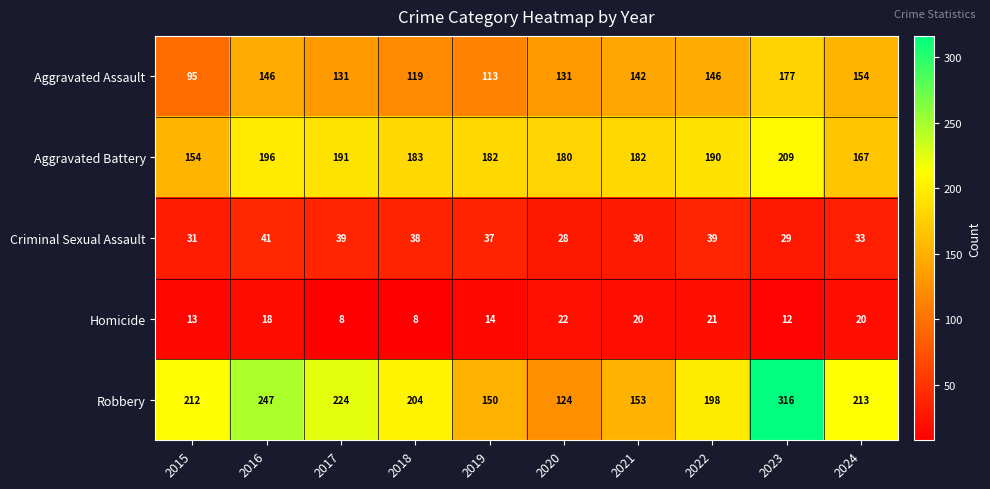

Where does the Aggravated Assault series first go above 142?

2016